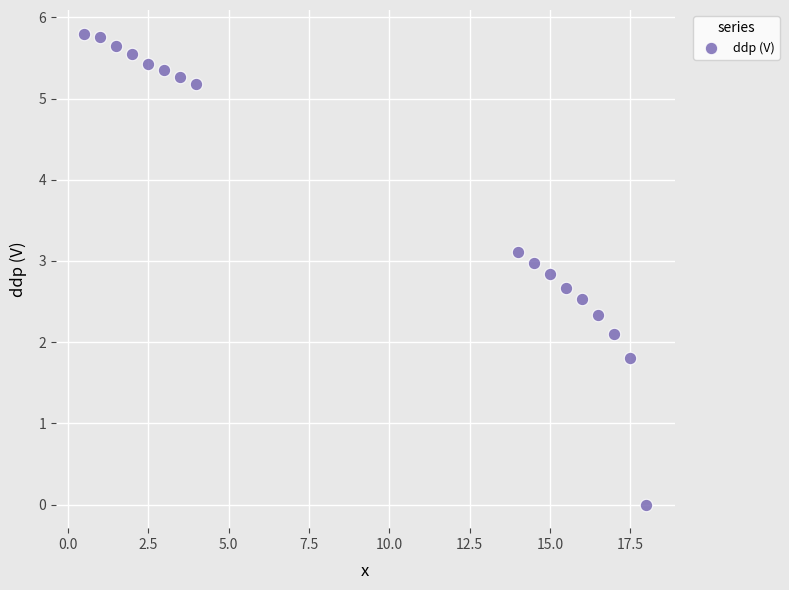

What Y value in the scatter plot is closest to 2?

2.1